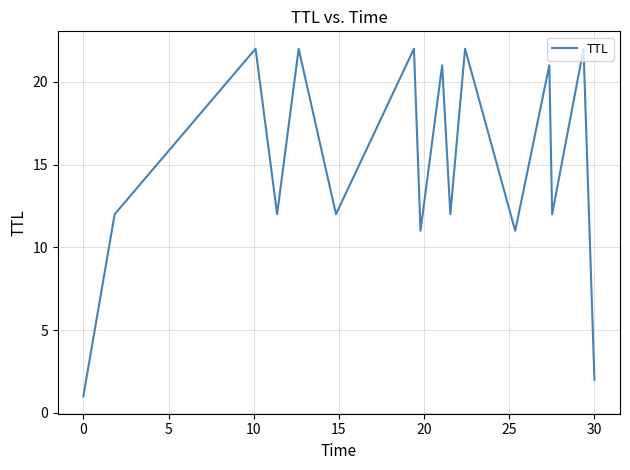

How many lines are shown in the chart?

1